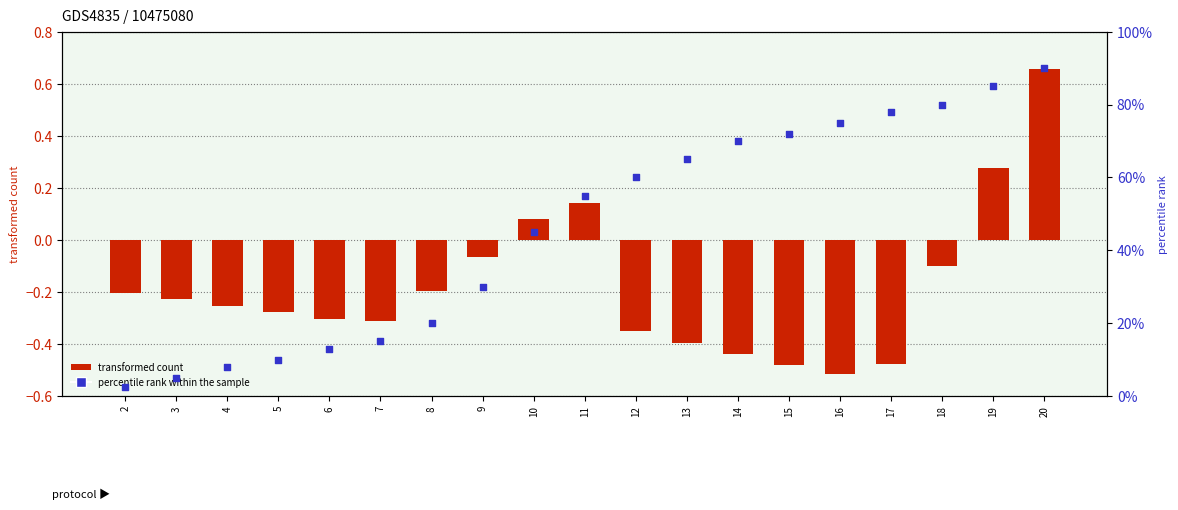

At how many categories does at least one series exceed 0?

19